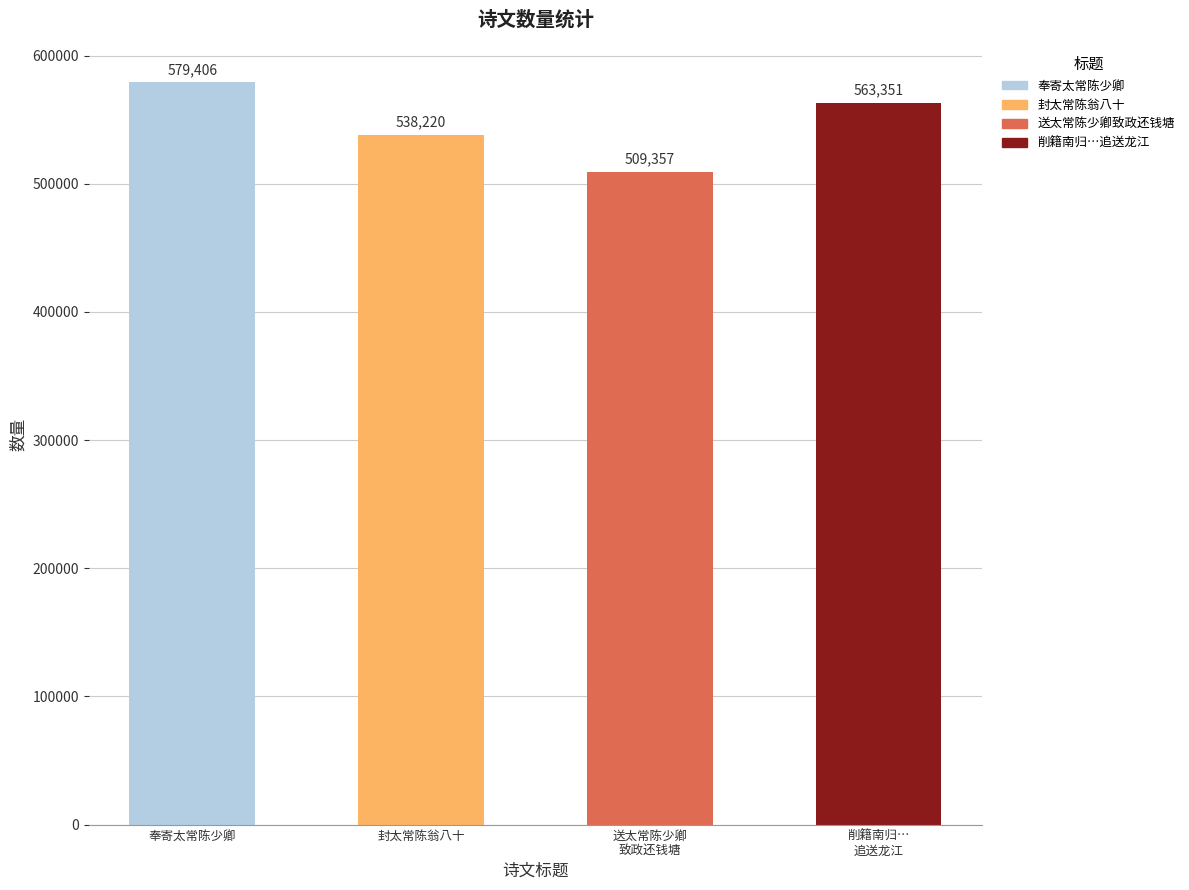

Is it true that the value at 奉寄太常陈少卿 is 579406?

True